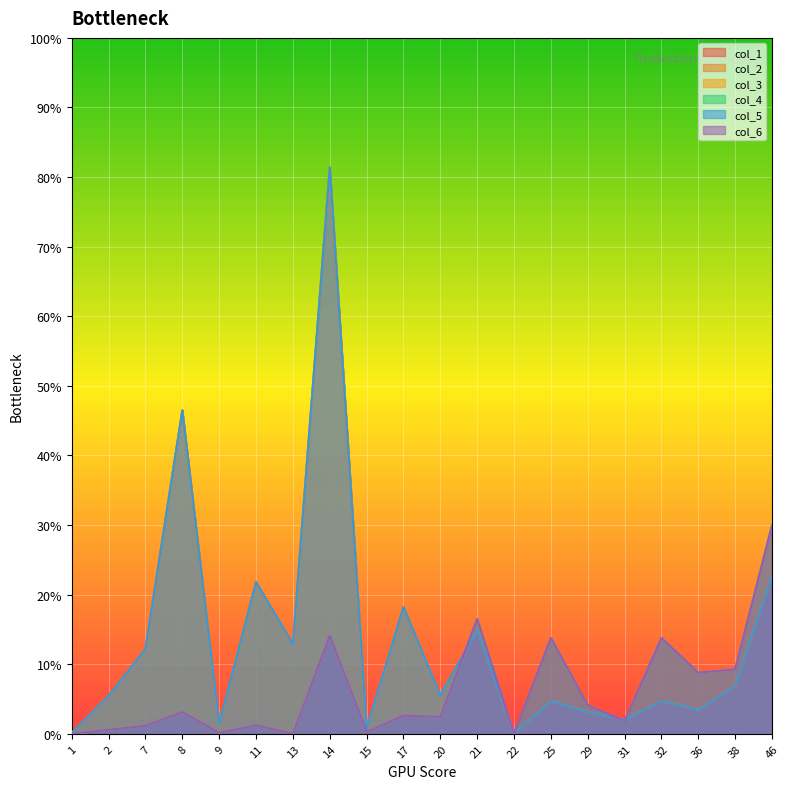

List the series in order of their peak value, lowest first.

col_2, col_4, col_6, col_1, col_3, col_5